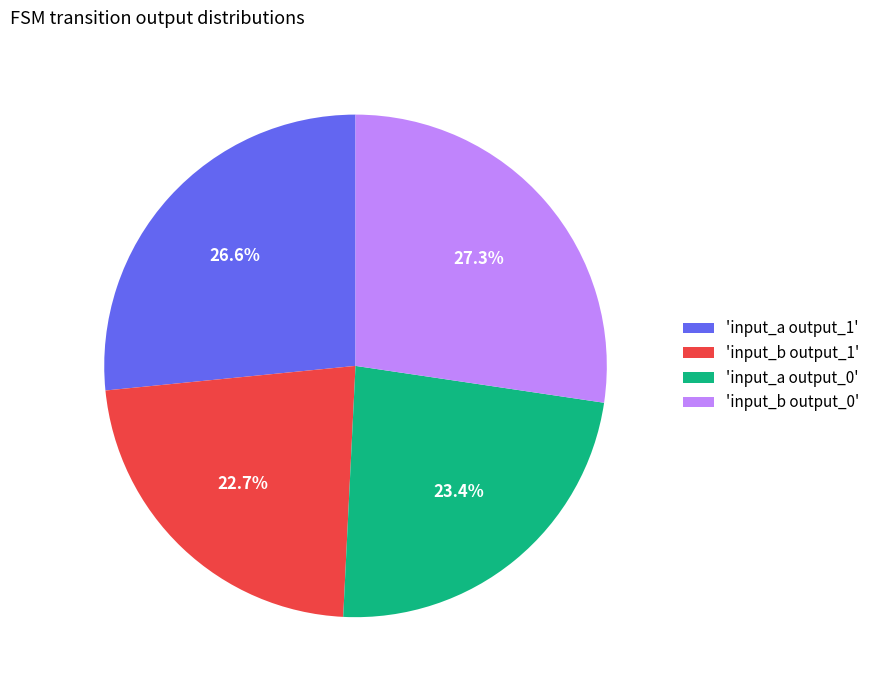

Which category has the smallest portion of the pie?

'input_b output_1'